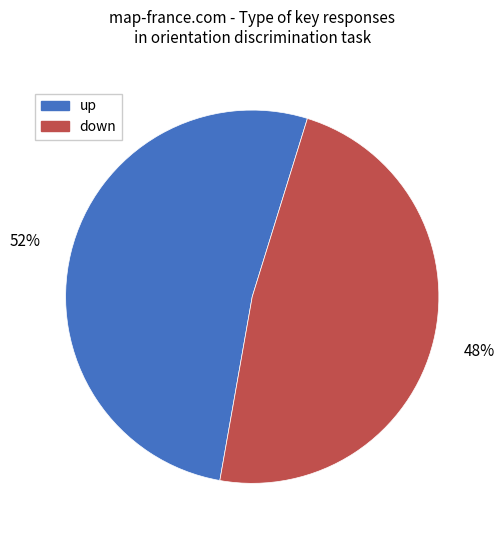

To the nearest percent, what is the difference between the up and down slice percentages?

4%